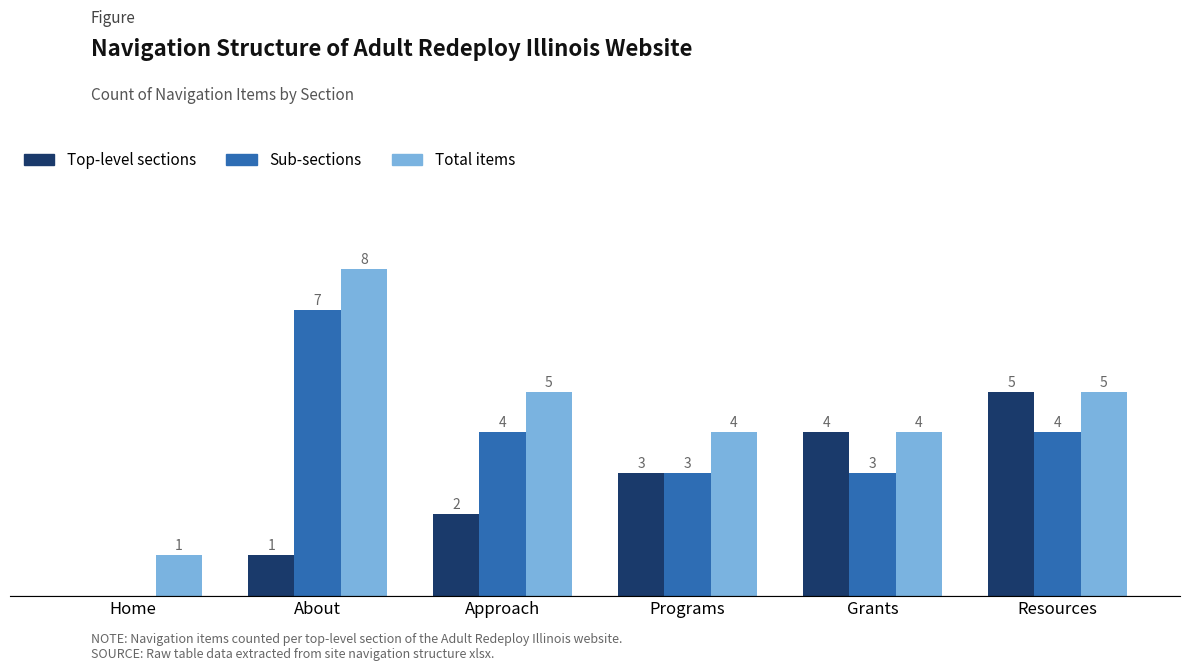

At which category does the chart reach its peak across all series?

About